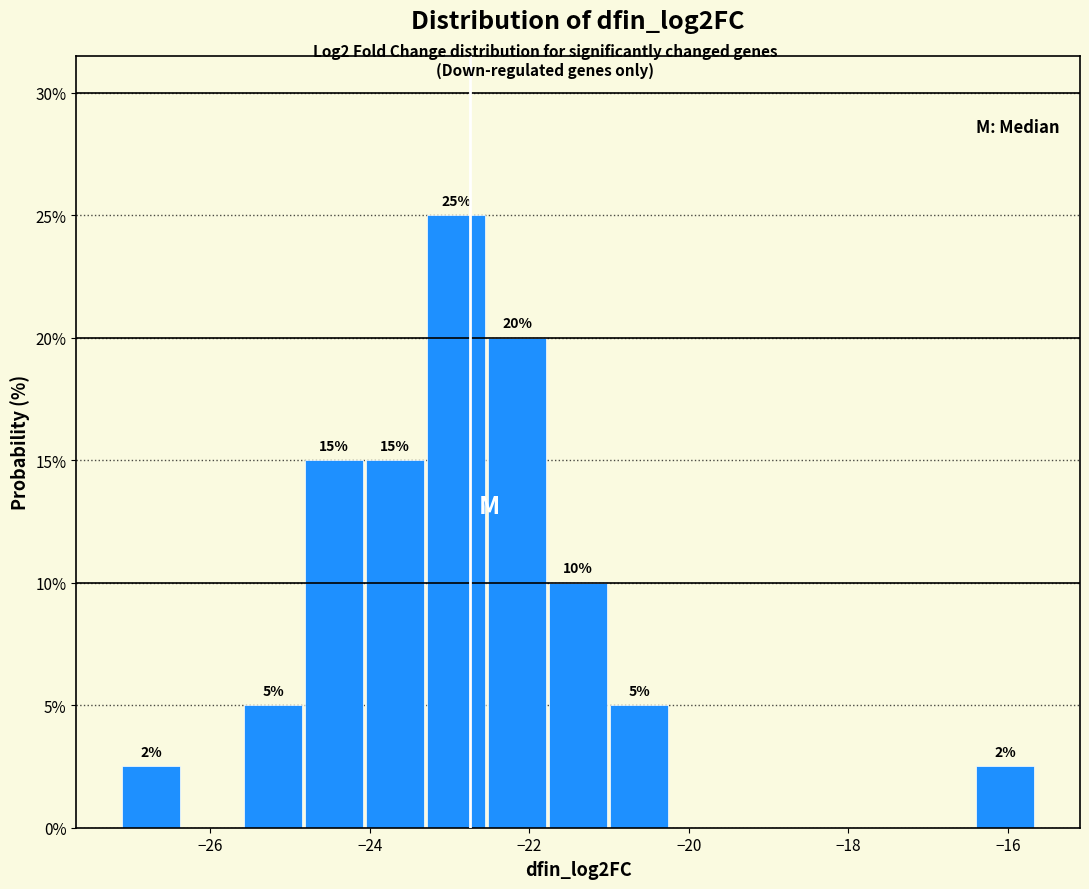

Around what value on the x-axis is the tallest bar? Give the approximate position of its centre, as read against the axis.

-23.0